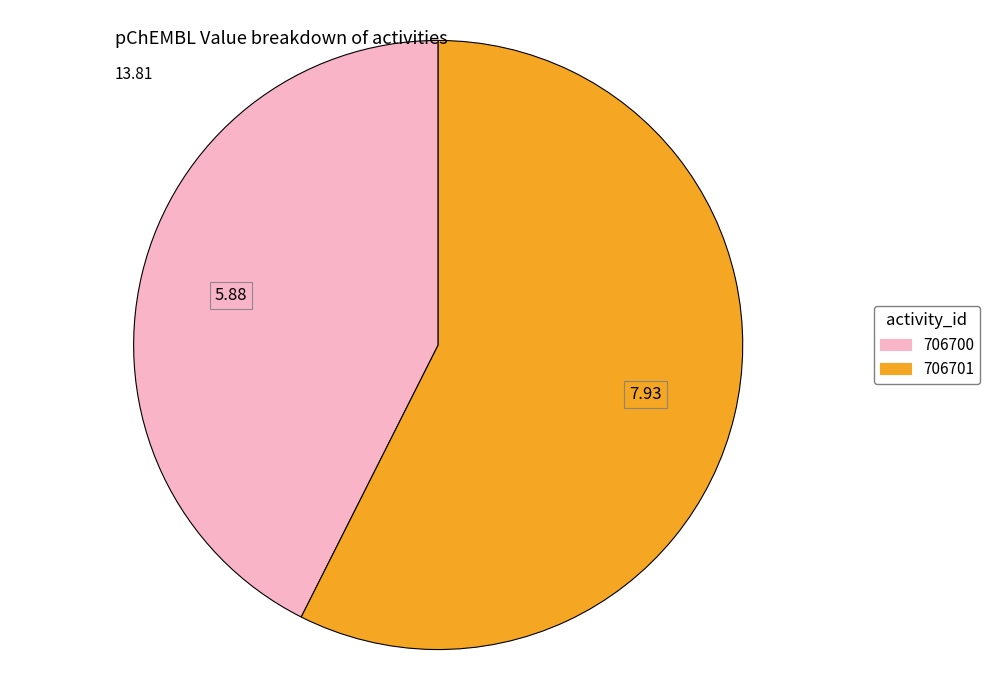

Between 706700 and 706701, which is larger?

706701